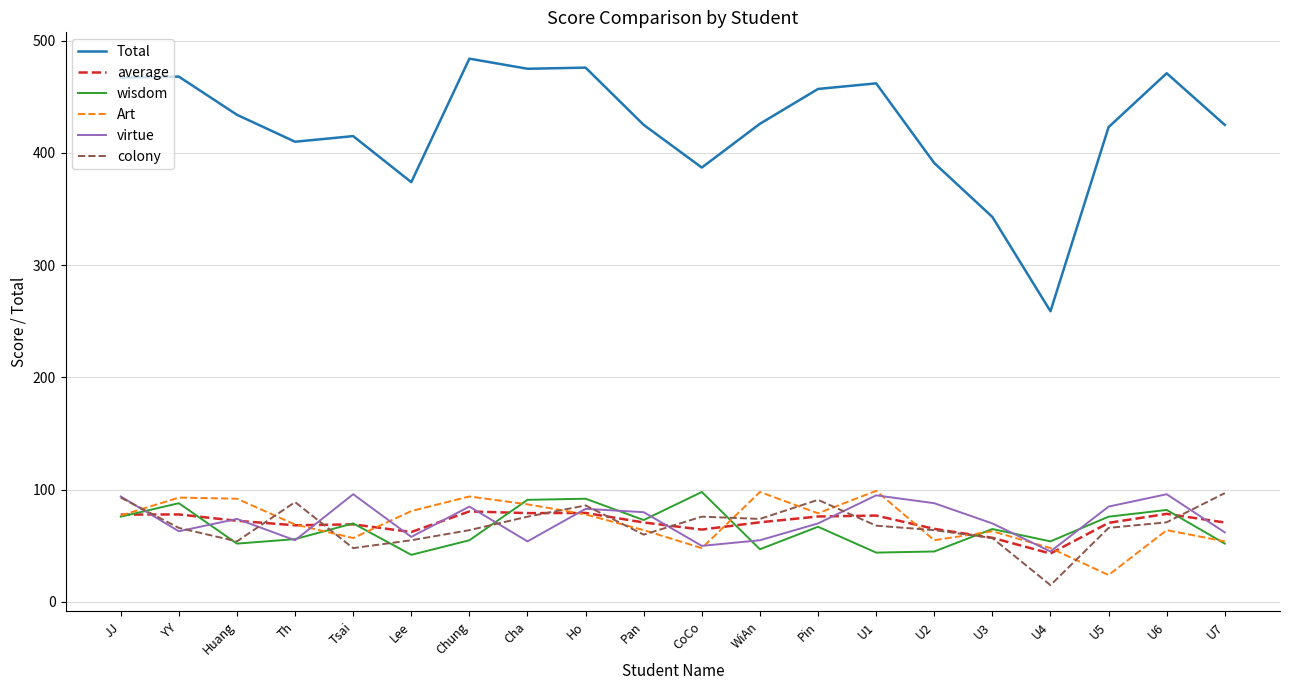

What is the difference between the highest and lowest values at Pan?

365.0